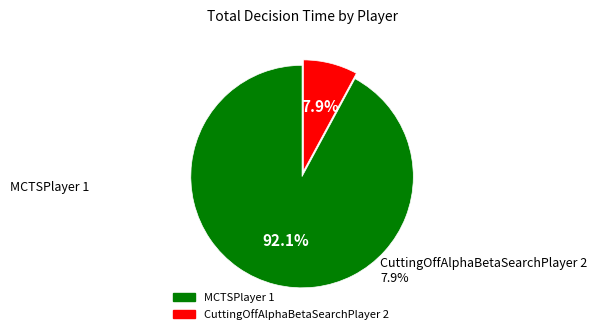

Which category accounts for the majority?

MCTSPlayer 1